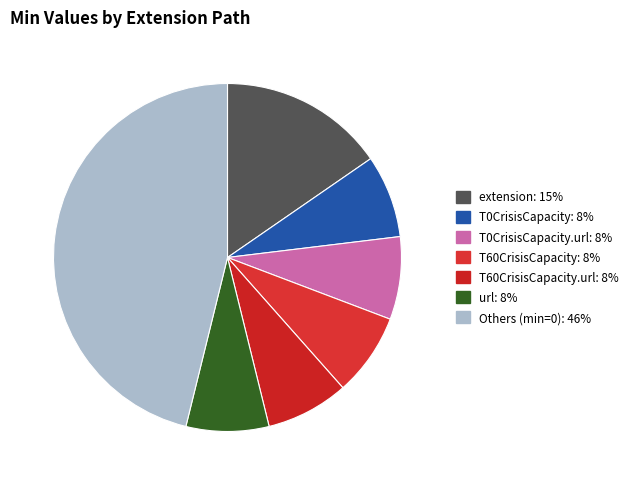

How many segments does this pie chart have?

7